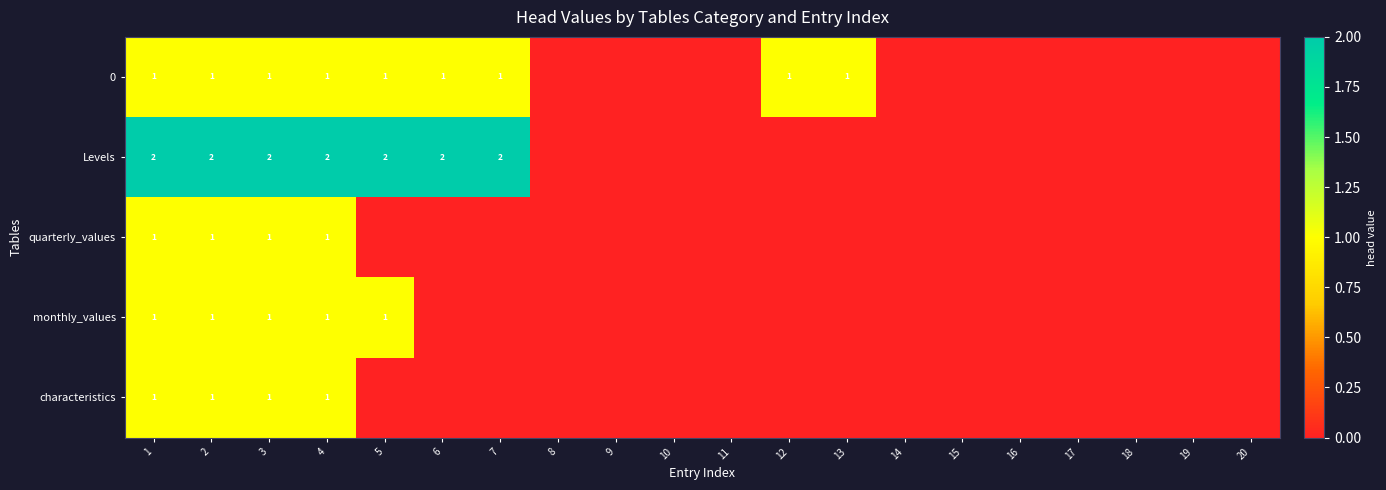

Is it true that monthly_values equals 0 at 5?

False